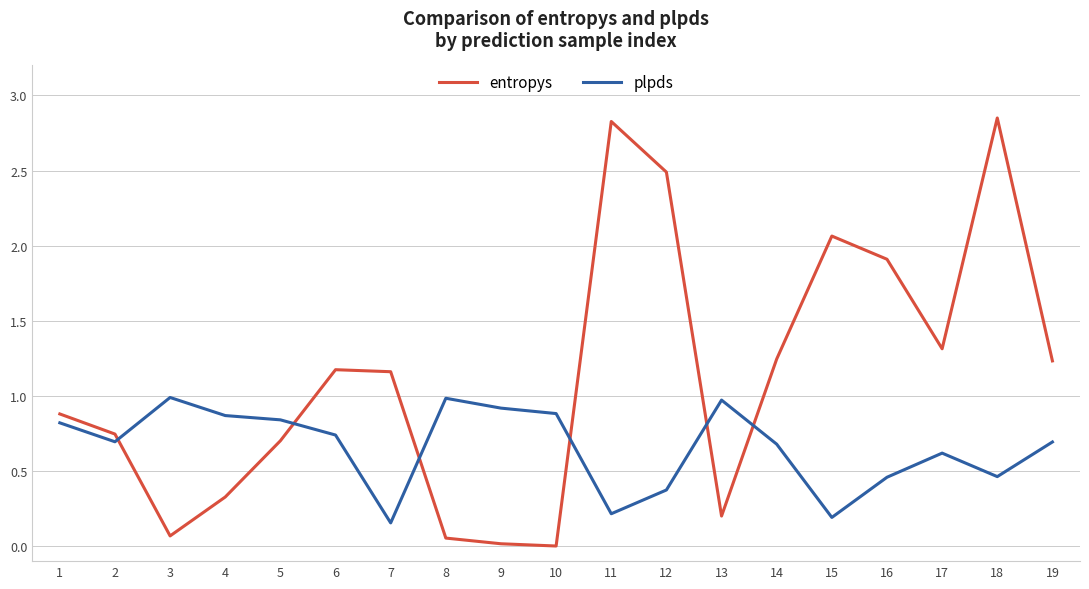

List the series in order of their peak value, highest first.

entropys, plpds